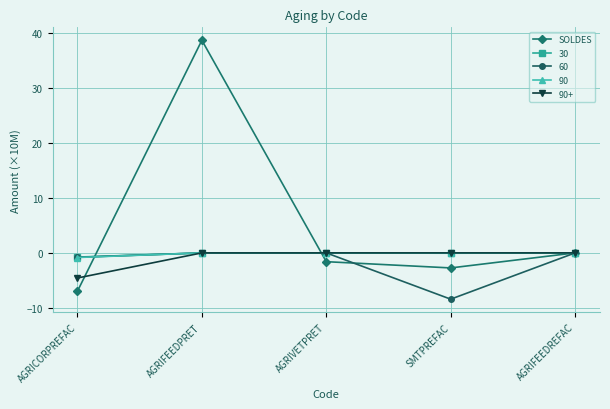

What is the maximum value shown in the chart?

38.7